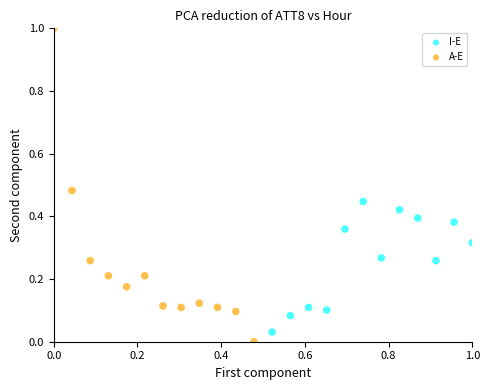

Which series has the widest spread of Y values?

A-E